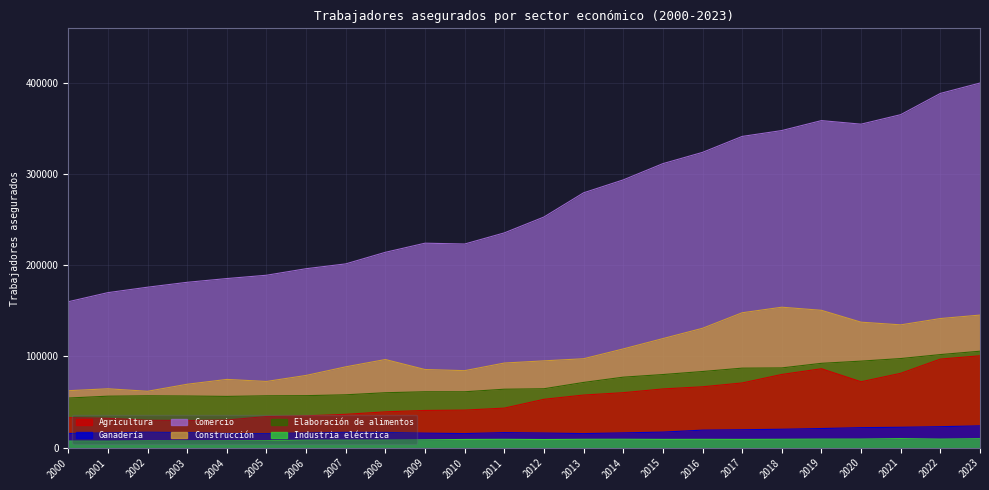

What is the value of the Construcción point at the 18th from the left?

147908